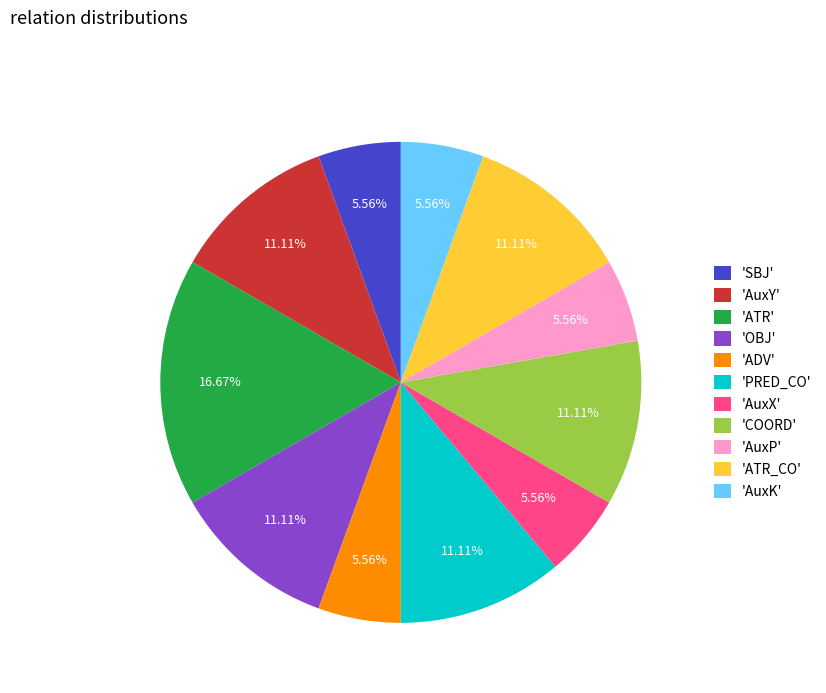

Between 'ATR' and 'PRED_CO', which is larger?

'ATR'